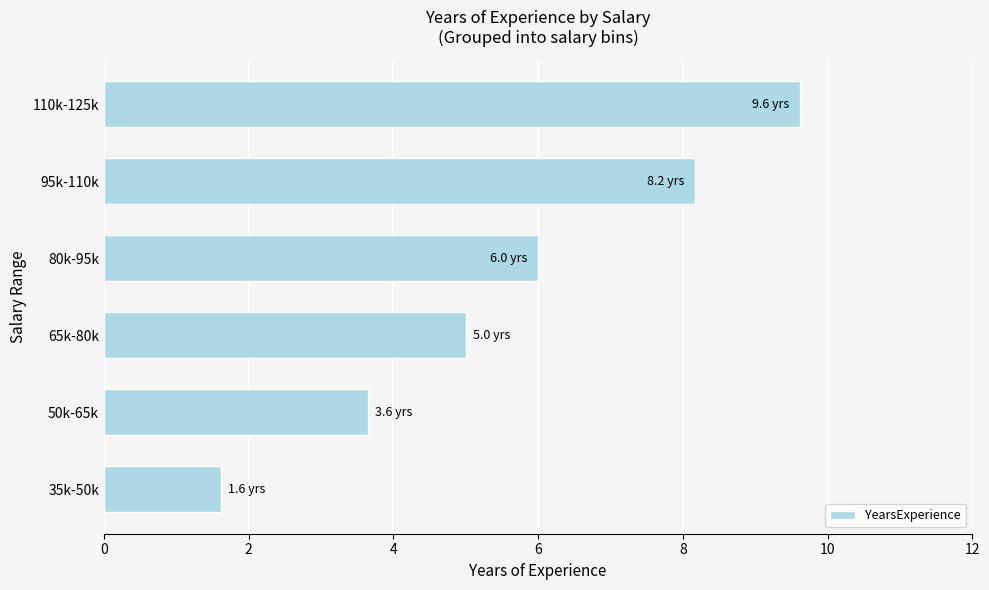

What is the ratio of the value at 95k-110k to the value at 35k-50k?

5.0